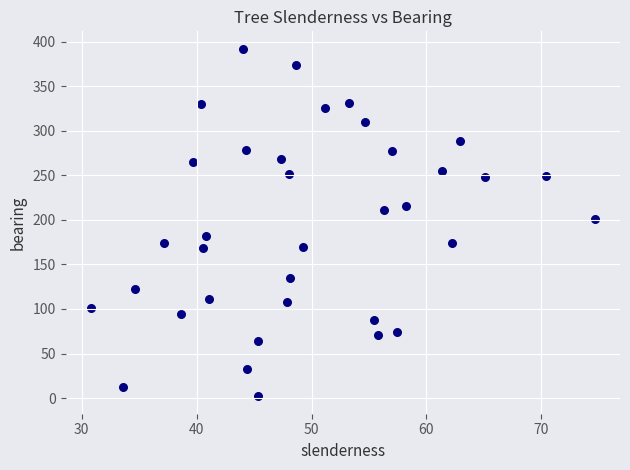

What is the range of Y values (max minus min)?

390